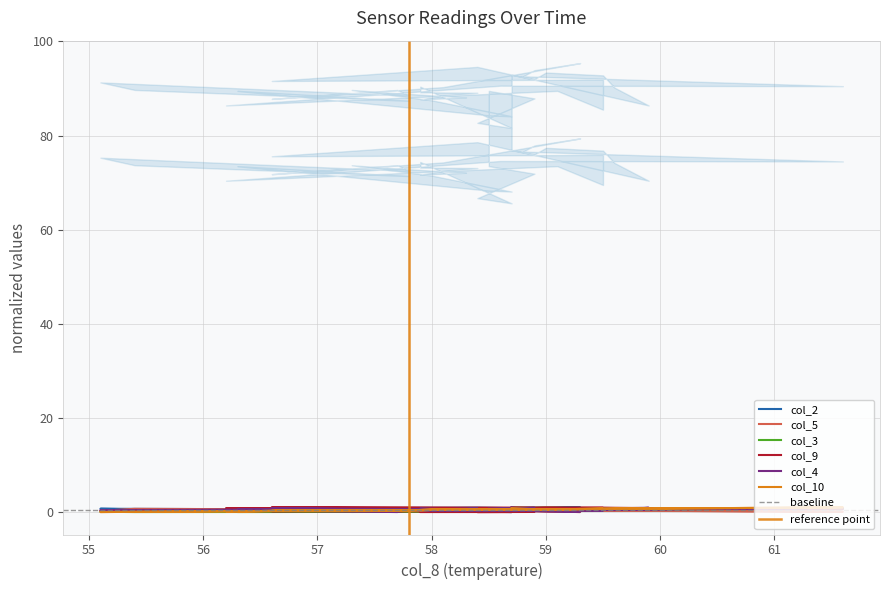

The col_3 series shows 1.0 at 58.4. True or false?

False